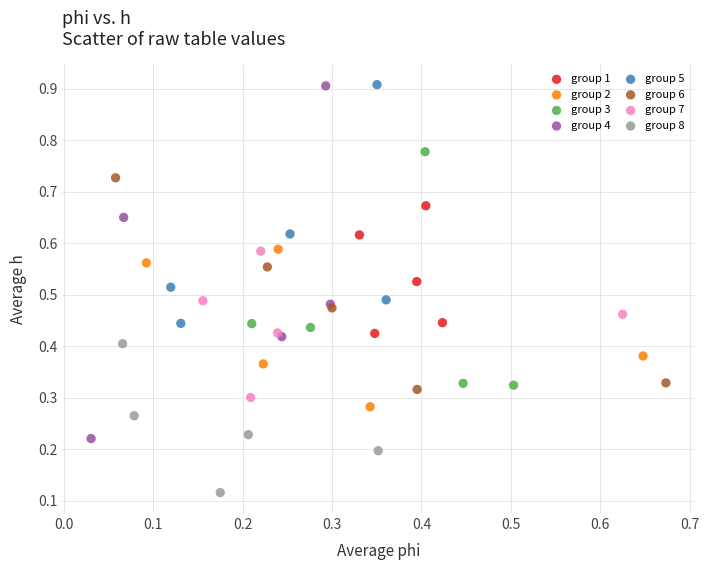

Which series has the largest Y range (max minus min)?

group 4